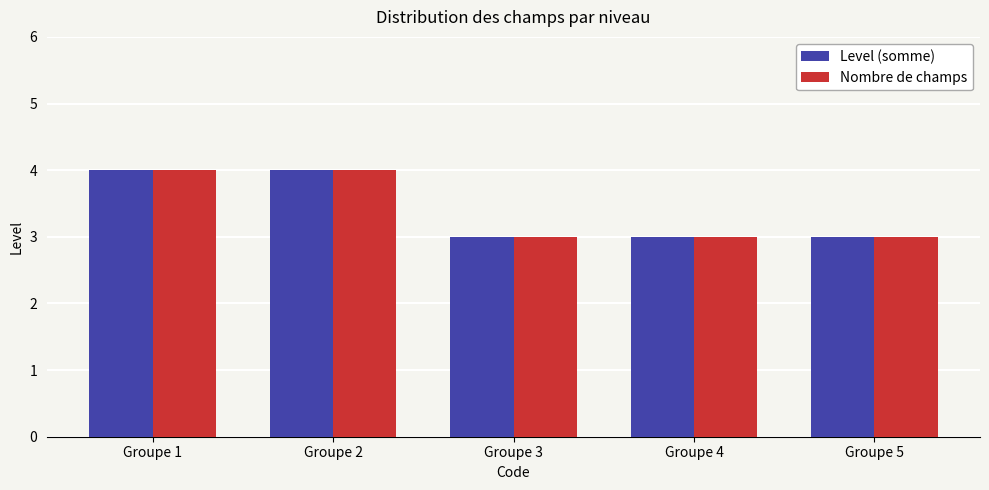

How many data points does each series have?

5